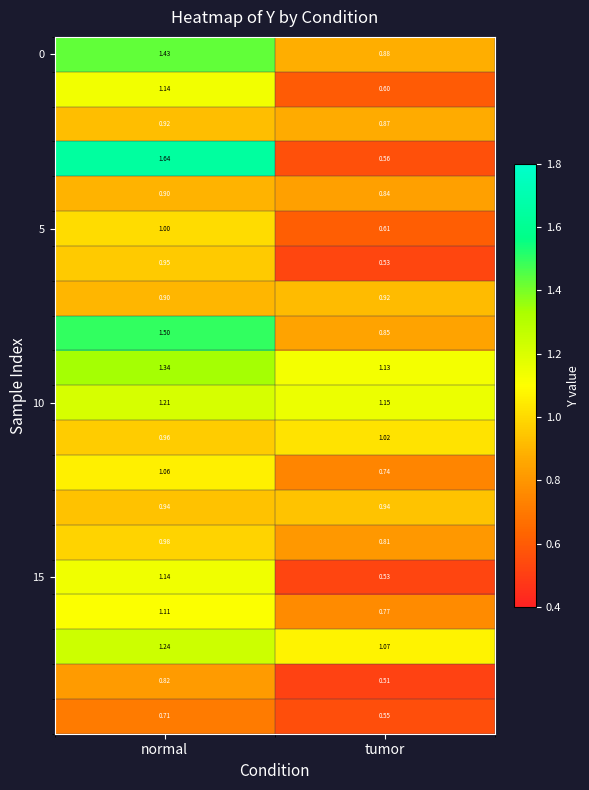

Which label corresponds to the largest value in the chart?

normal